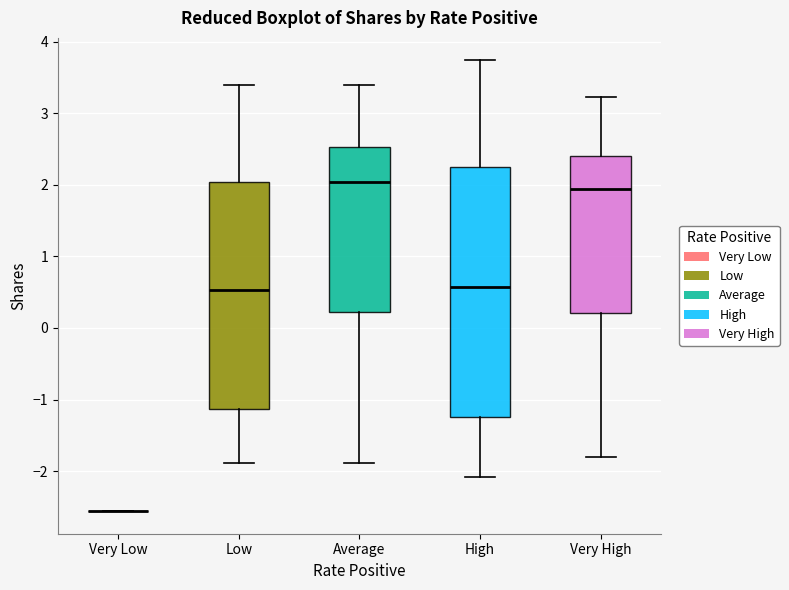

Which box is the tallest, from its lower edge to its upper edge?

High